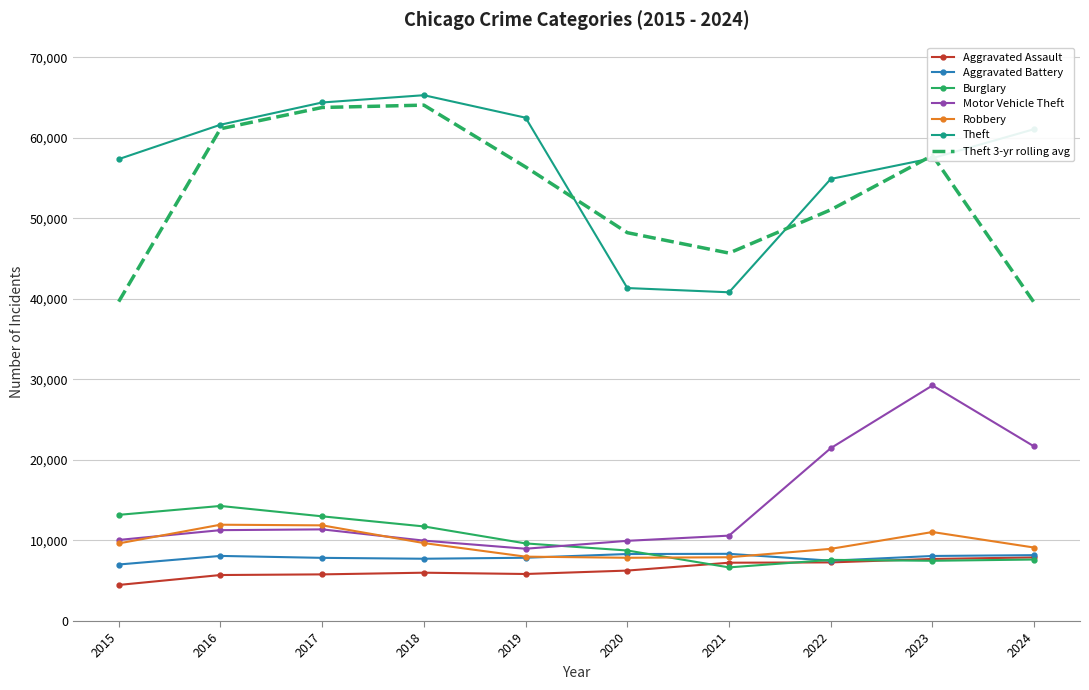

What are all the series names shown in the legend?

Aggravated Assault, Aggravated Battery, Burglary, Motor Vehicle Theft, Robbery, Theft, Theft 3-yr rolling avg